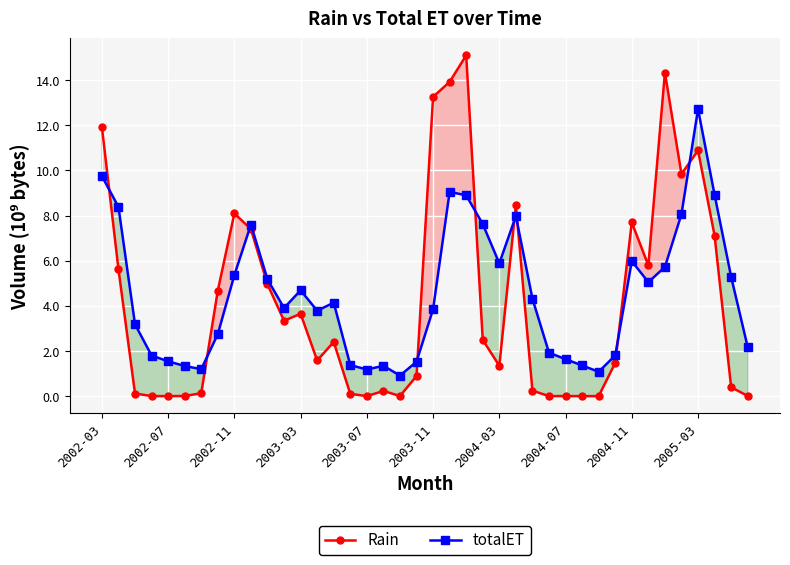

How many values in the totalET series are below 4?

20